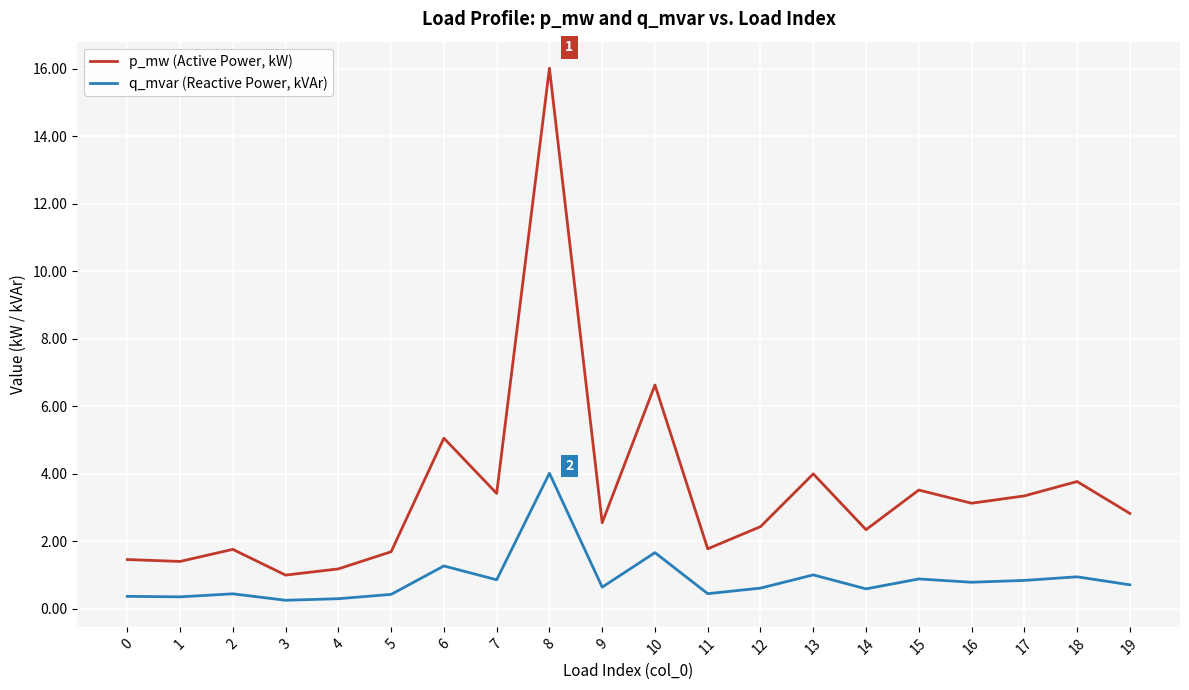

Is the value of p_mw (Active Power, kW) at 17 greater than the value of q_mvar (Reactive Power, kVAr) at 5?

Yes